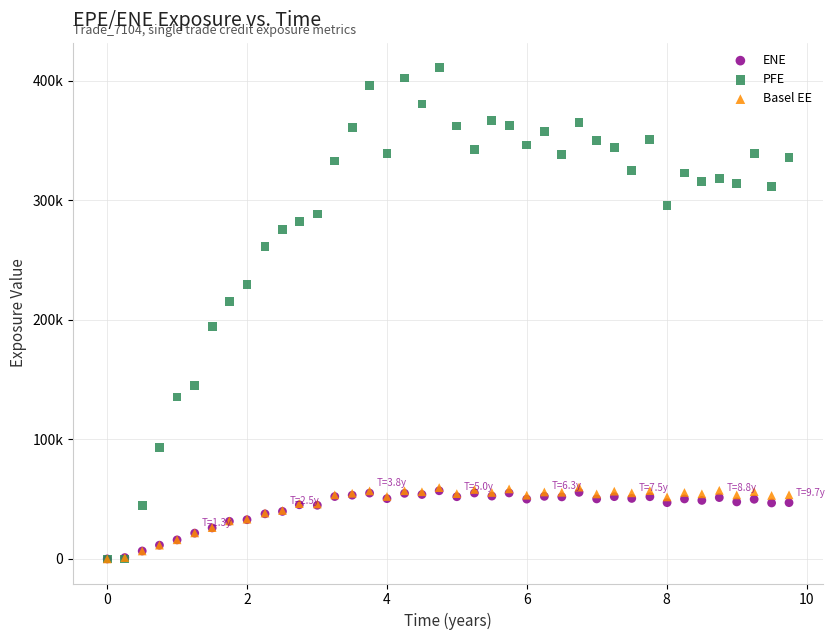

What are all the series names shown in the legend?

ENE, PFE, Basel EE